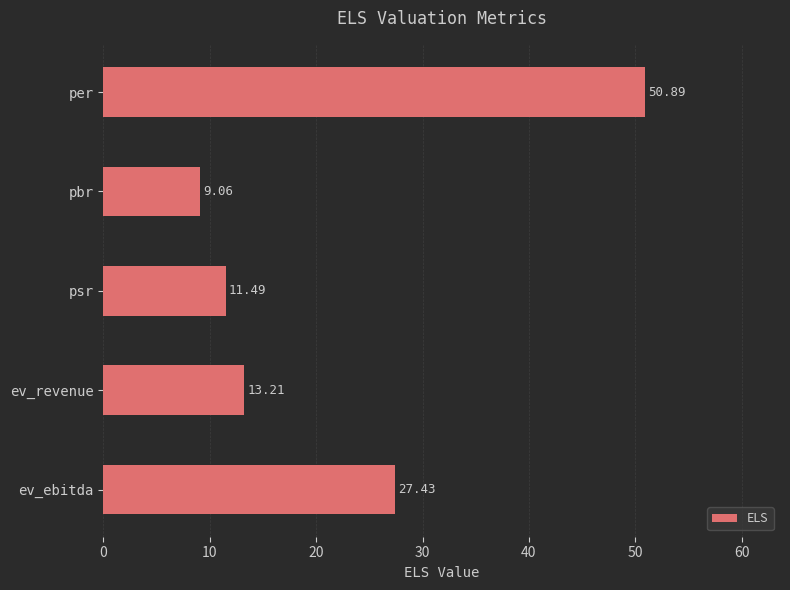

Which category has the highest value across all series?

per